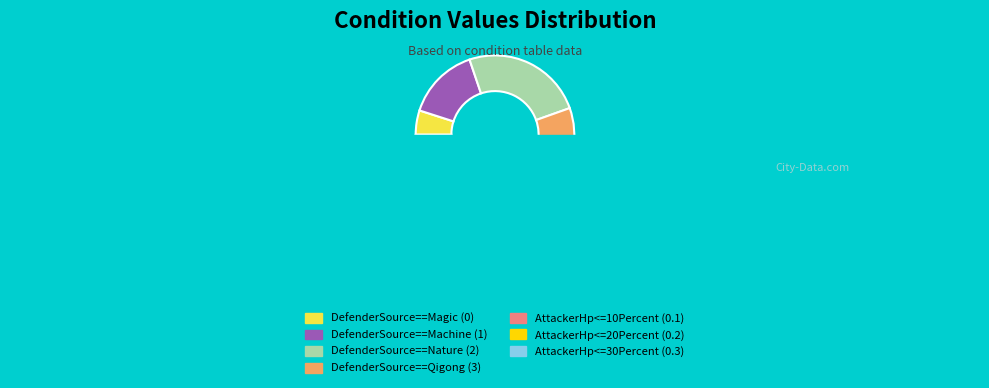

To the nearest percent, what is the average slice percentage?

14%